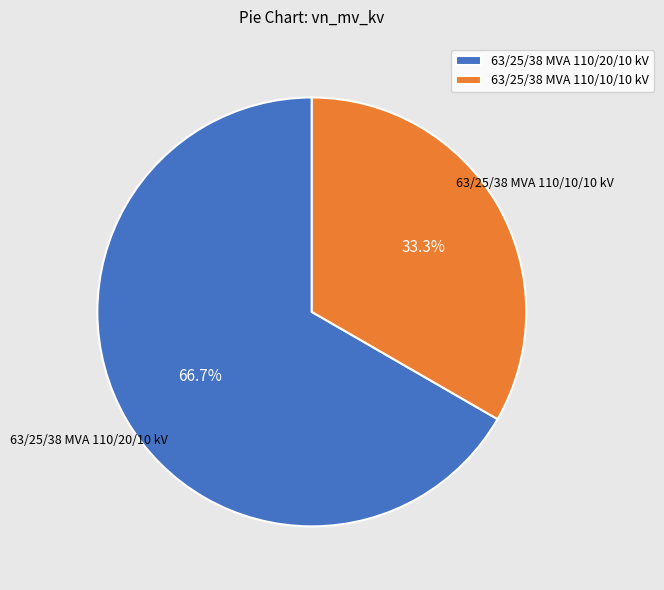

Count the number of slices in the pie.

2